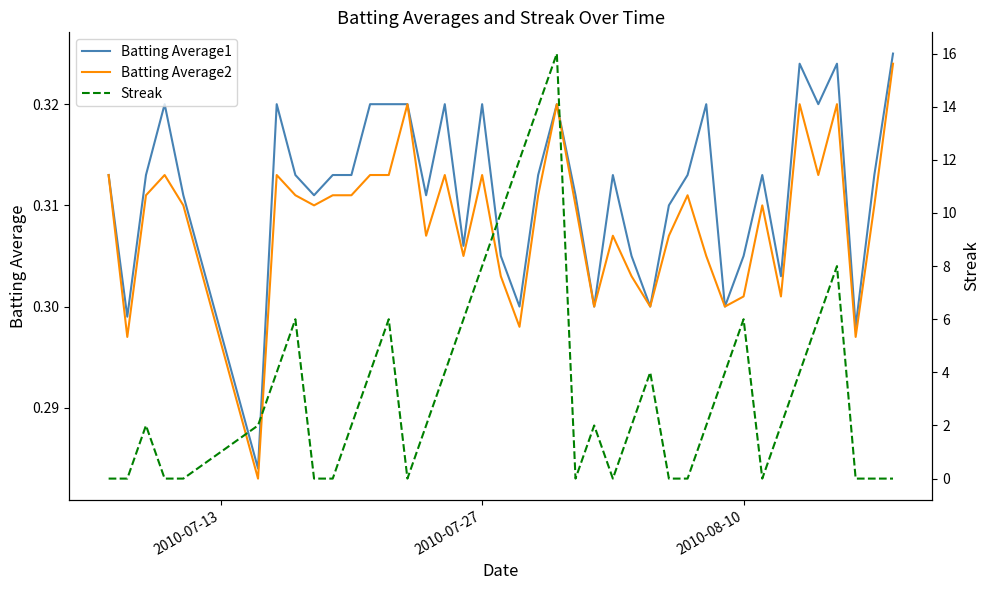

The Batting Average1 series shows 0.3 at 2010-07-27. True or false?

True